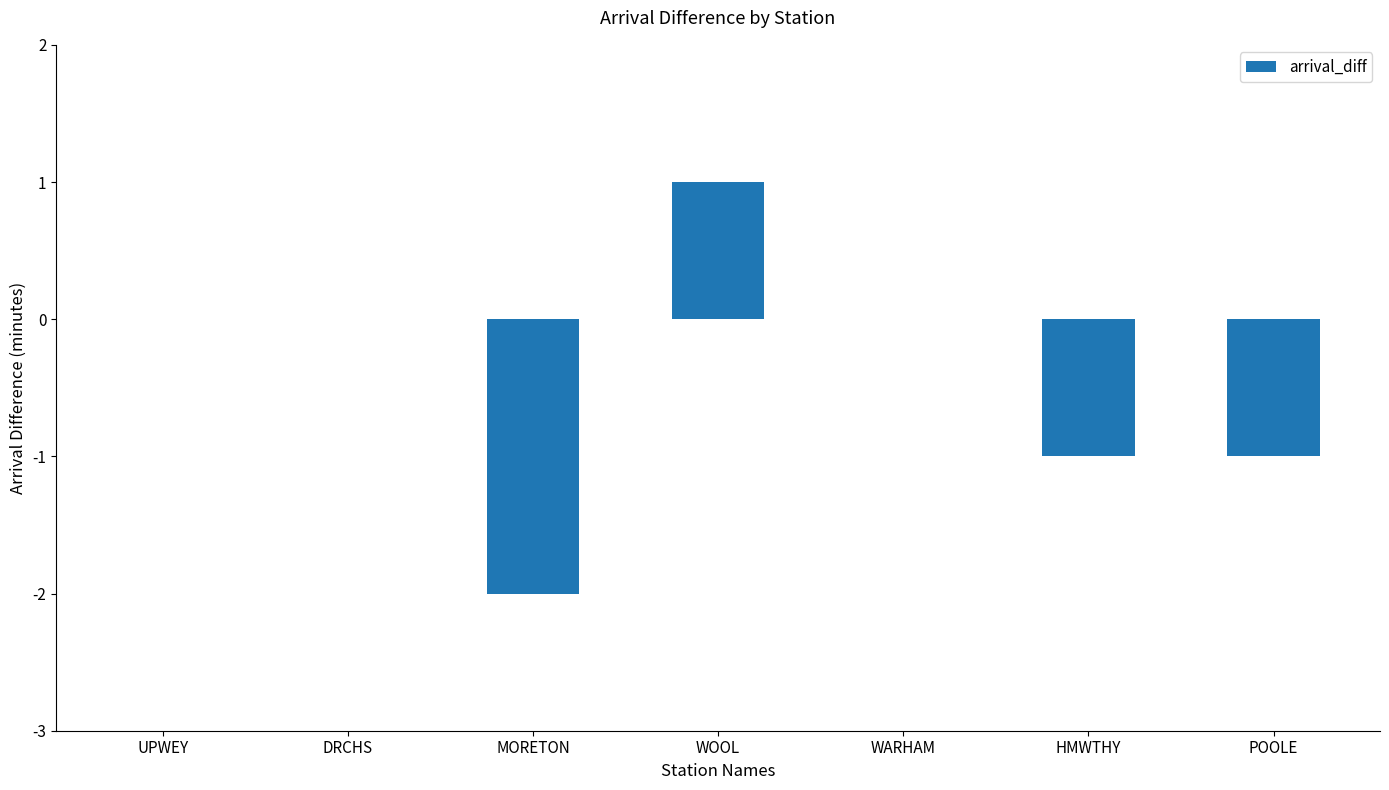

Count the number of data series in this chart.

1